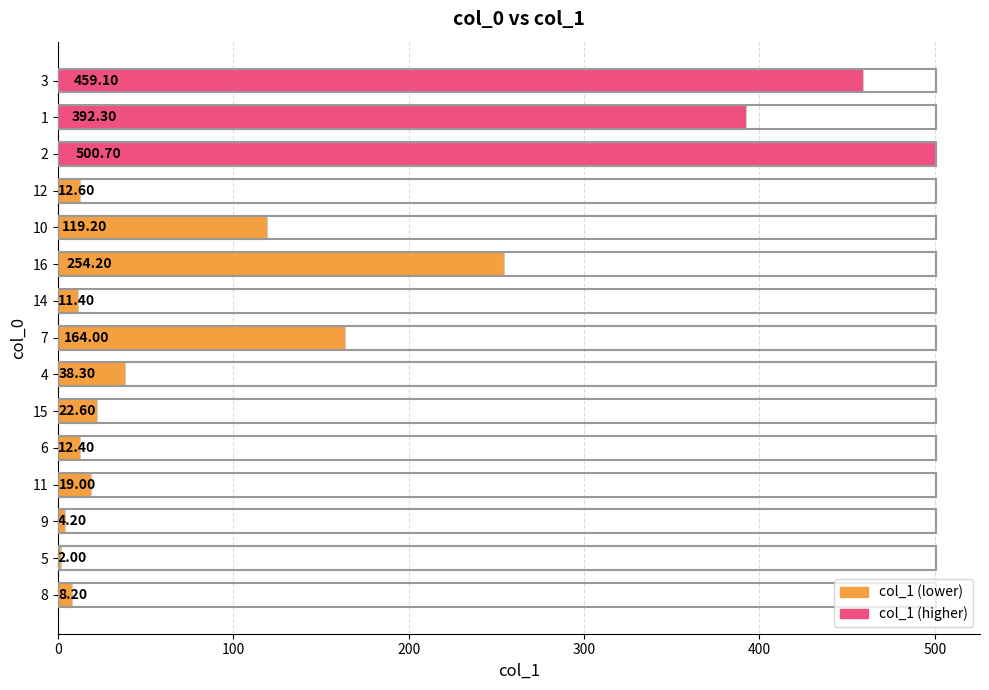

Between 15 and 8, which is larger?

15